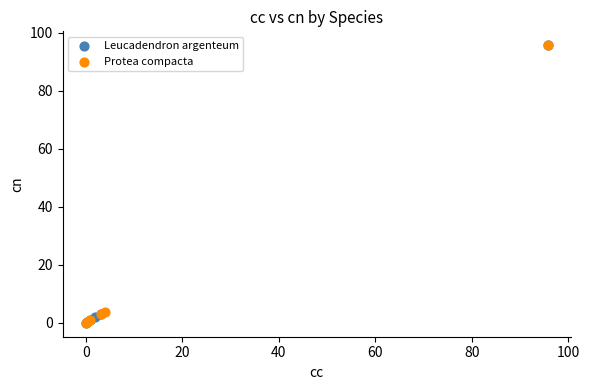

Which series has the largest Y range (max minus min)?

Leucadendron argenteum